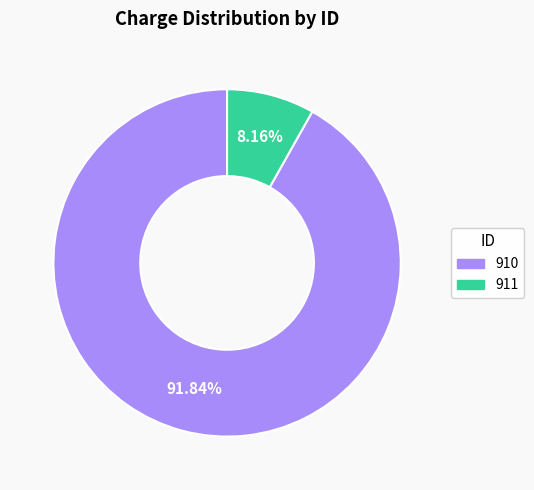

Between 910 and 911, which is larger?

910